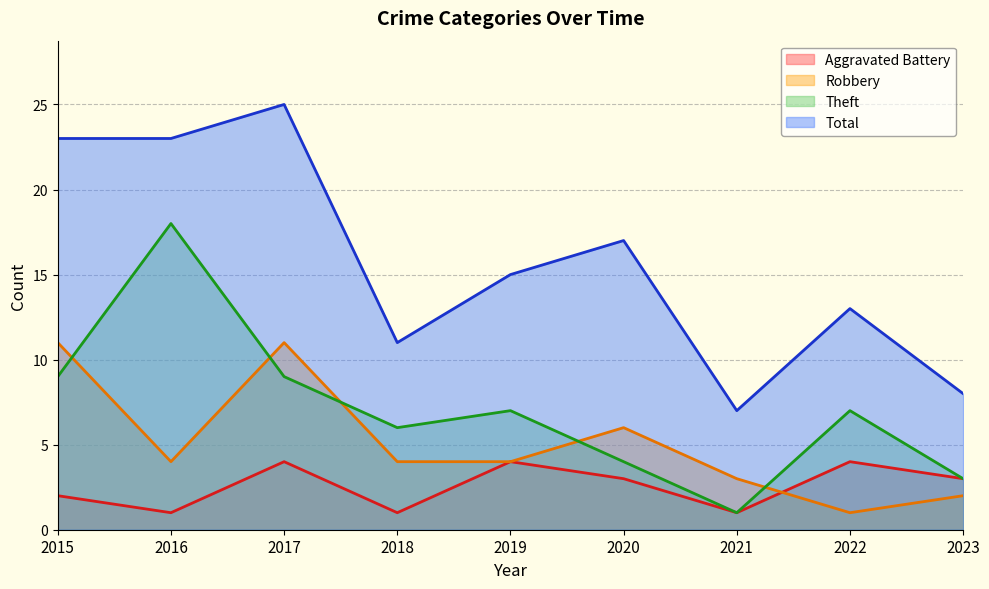

What is the greatest value displayed?

25